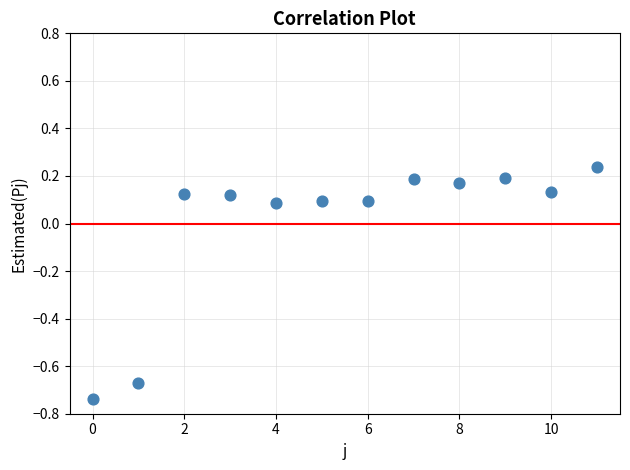

What is the range of Y values (max minus min)?

1.0